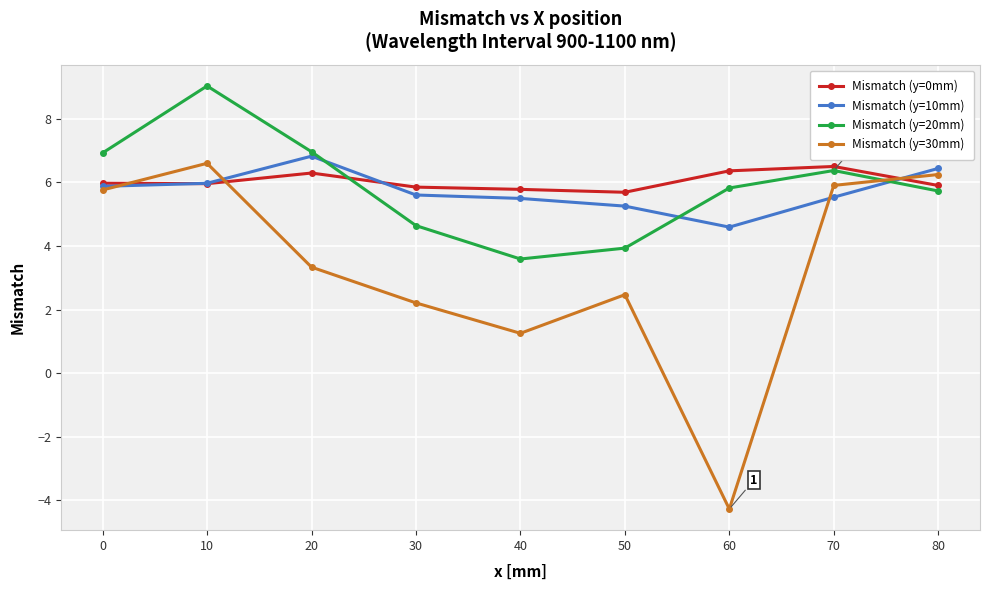

Which series has the widest spread of values?

Mismatch (y=30mm)